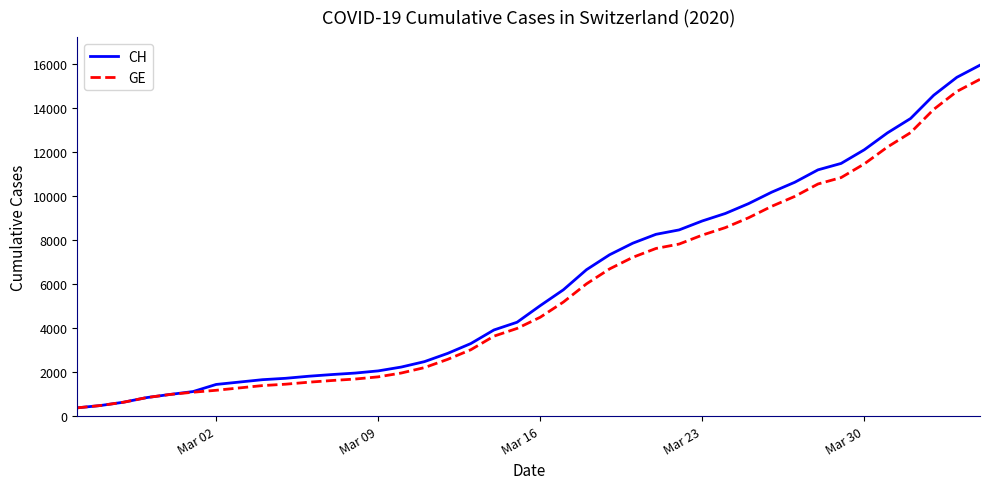

What is the smallest value displayed?

375